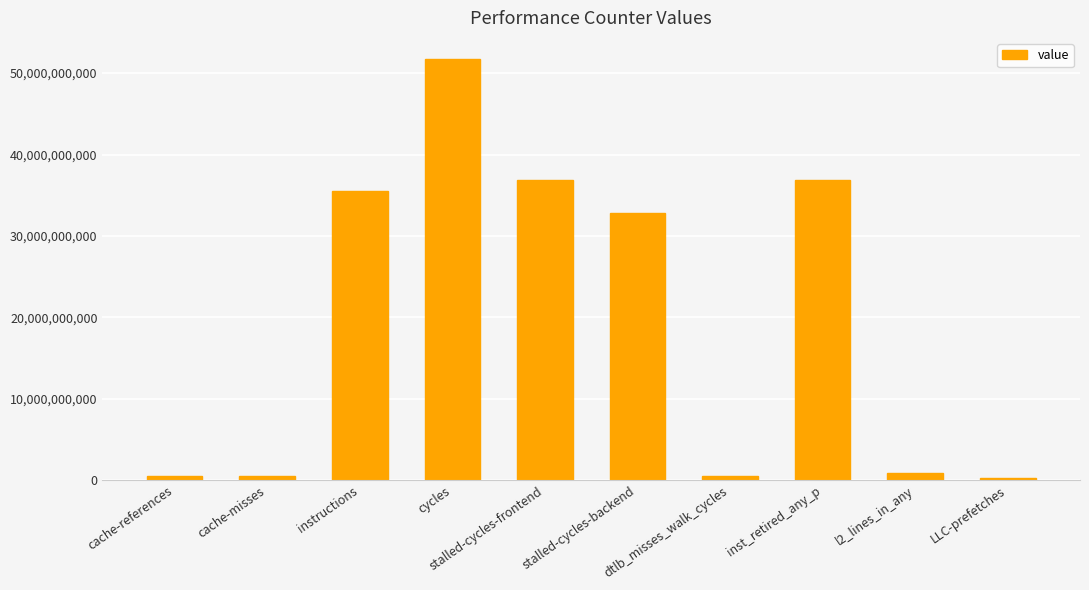

What position from the right is l2_lines_in_any?

2